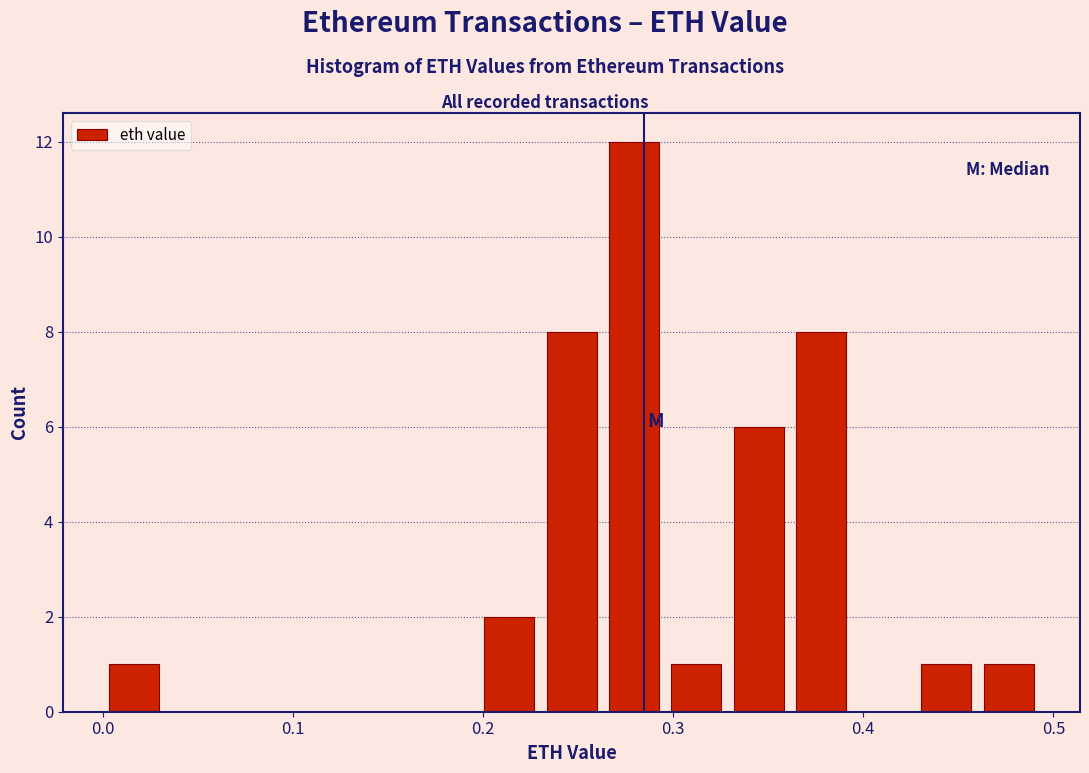

Read against the x-axis, roughly where is the centre of the tallest bar?

0.28